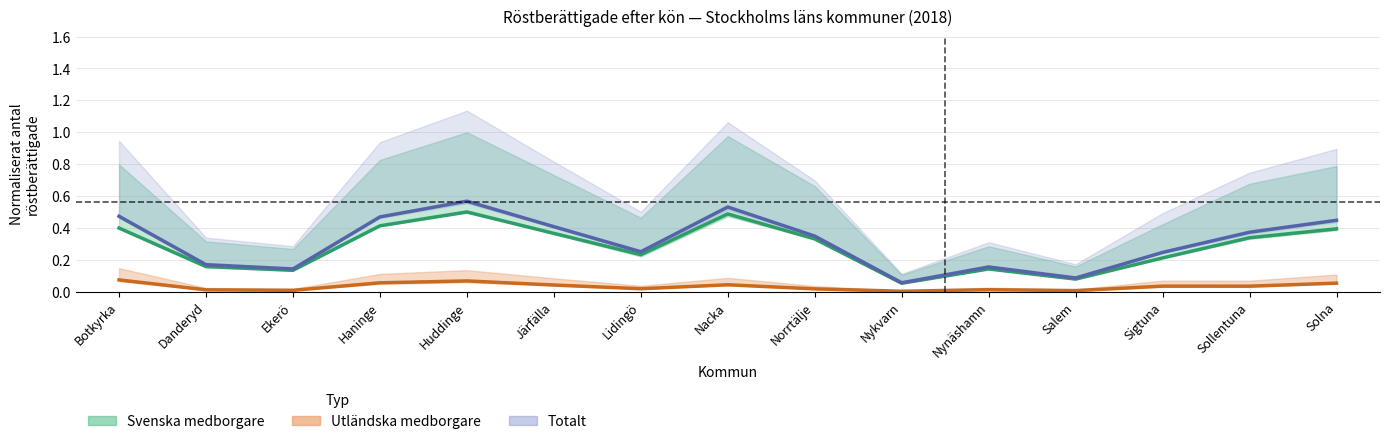

The value of Utländska medborgare (medel) at Nynäshamn is 0.0. True or false?

True